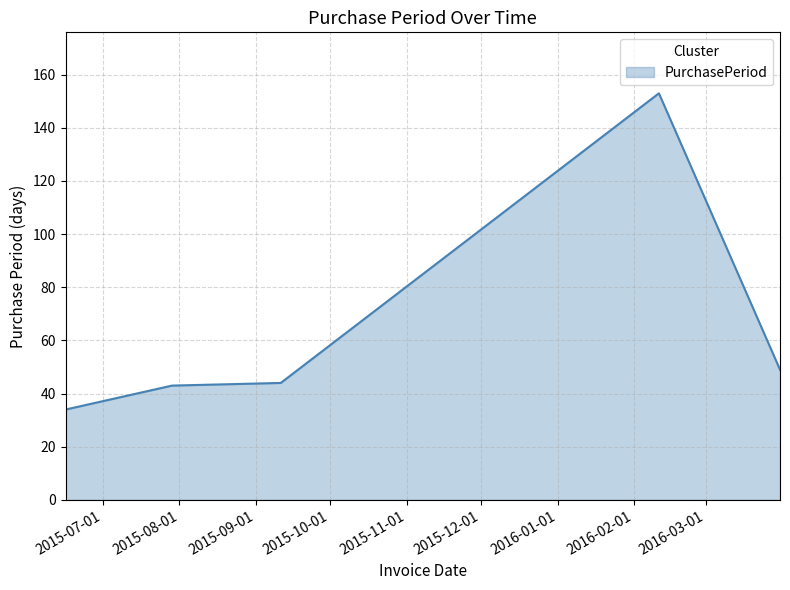

Count the number of data series in this chart.

1